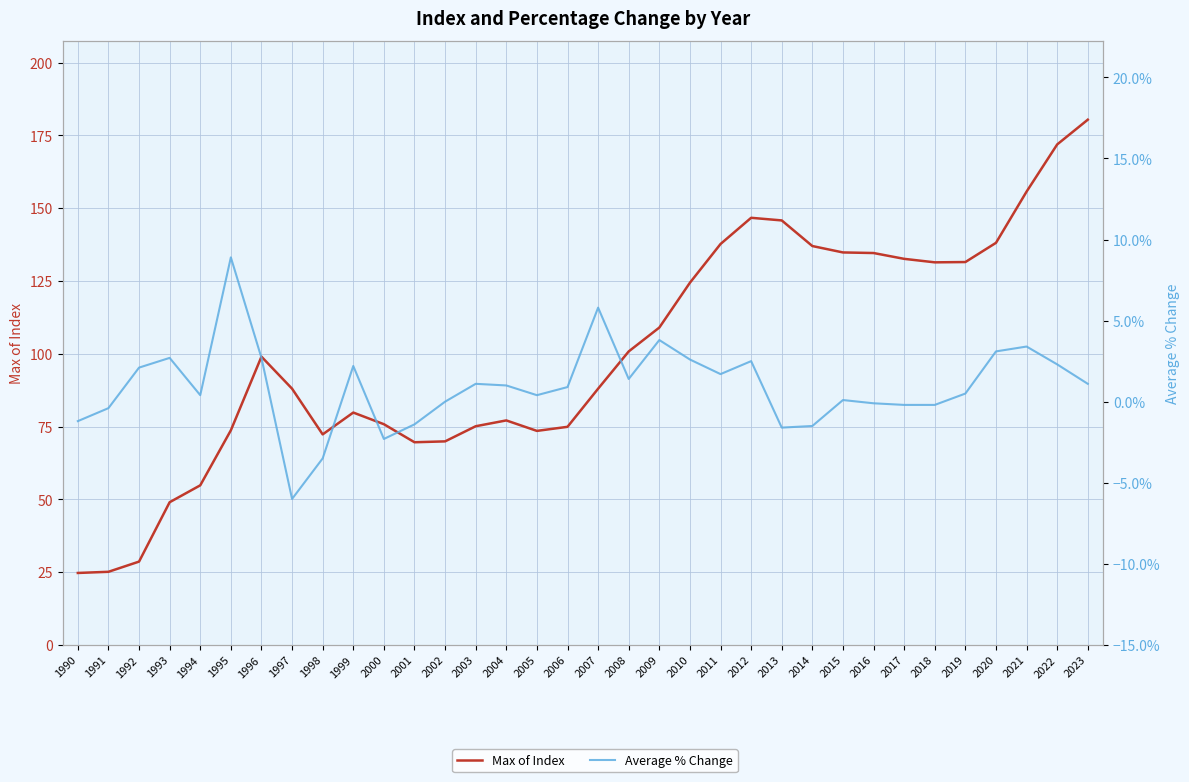

How many values in the Average % Change series exceed 0?

22